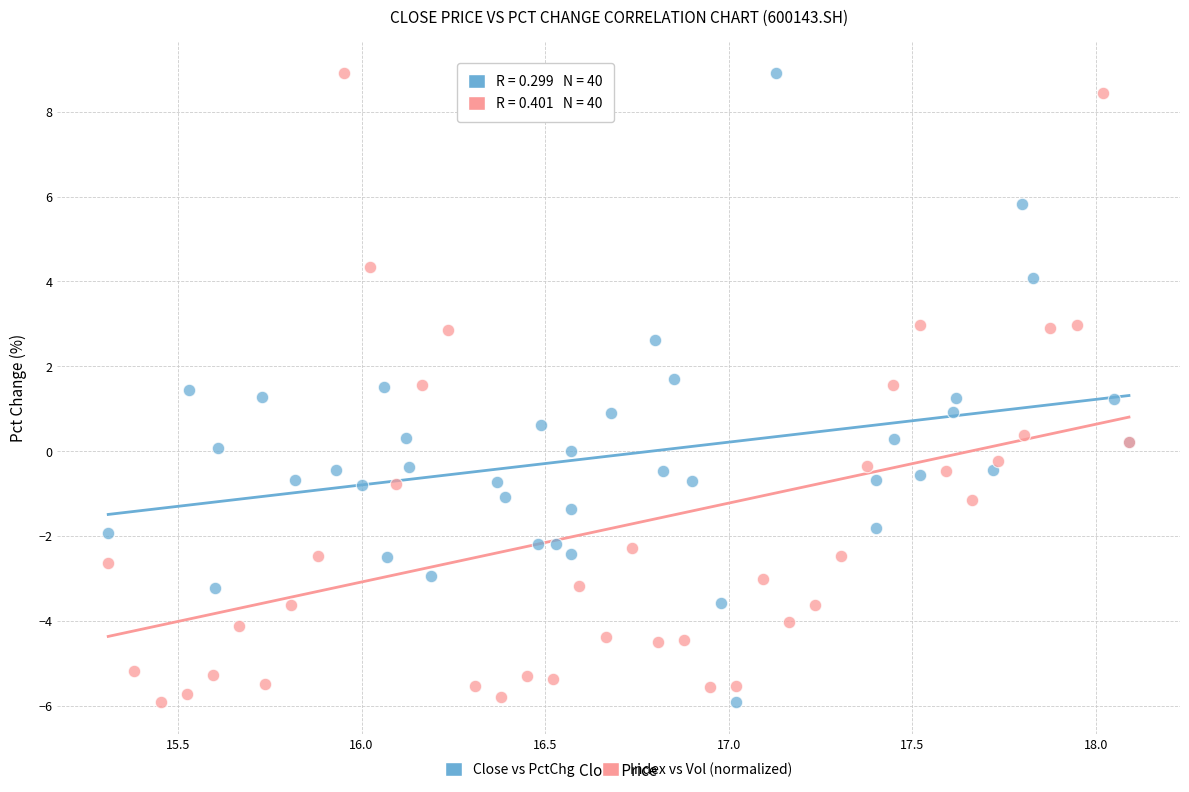

What are all the series names shown in the legend?

Close vs PctChg, Index vs Vol (normalized)